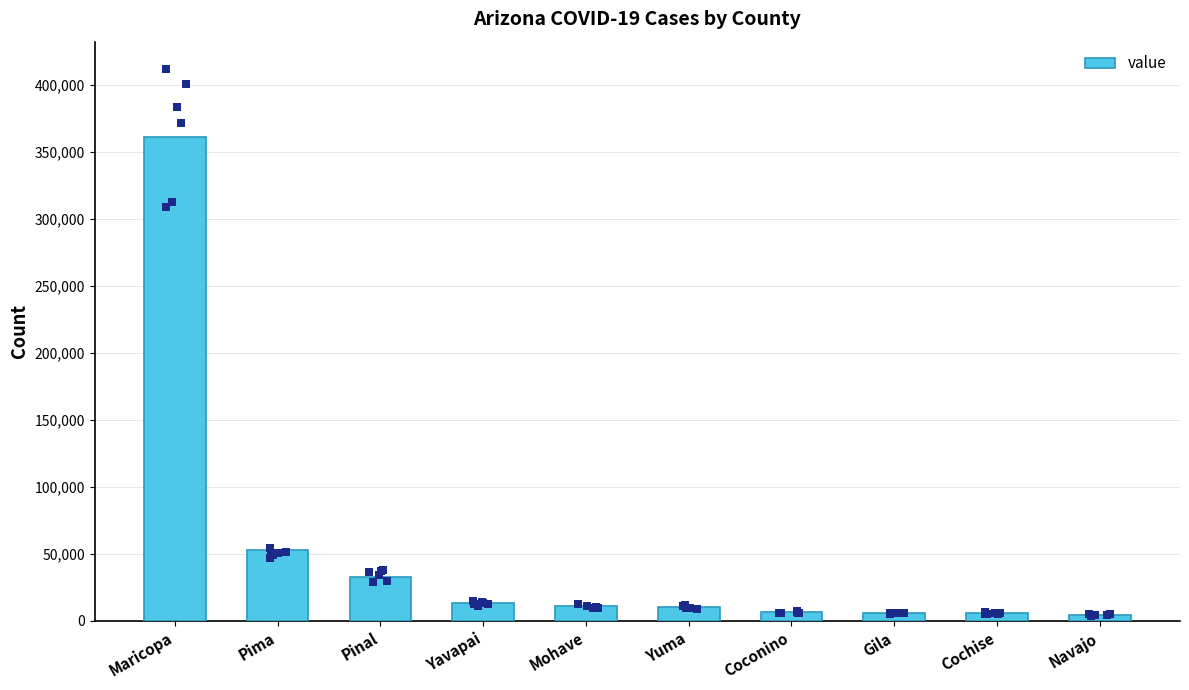

Which has a higher value, Cochise or Yuma?

Yuma